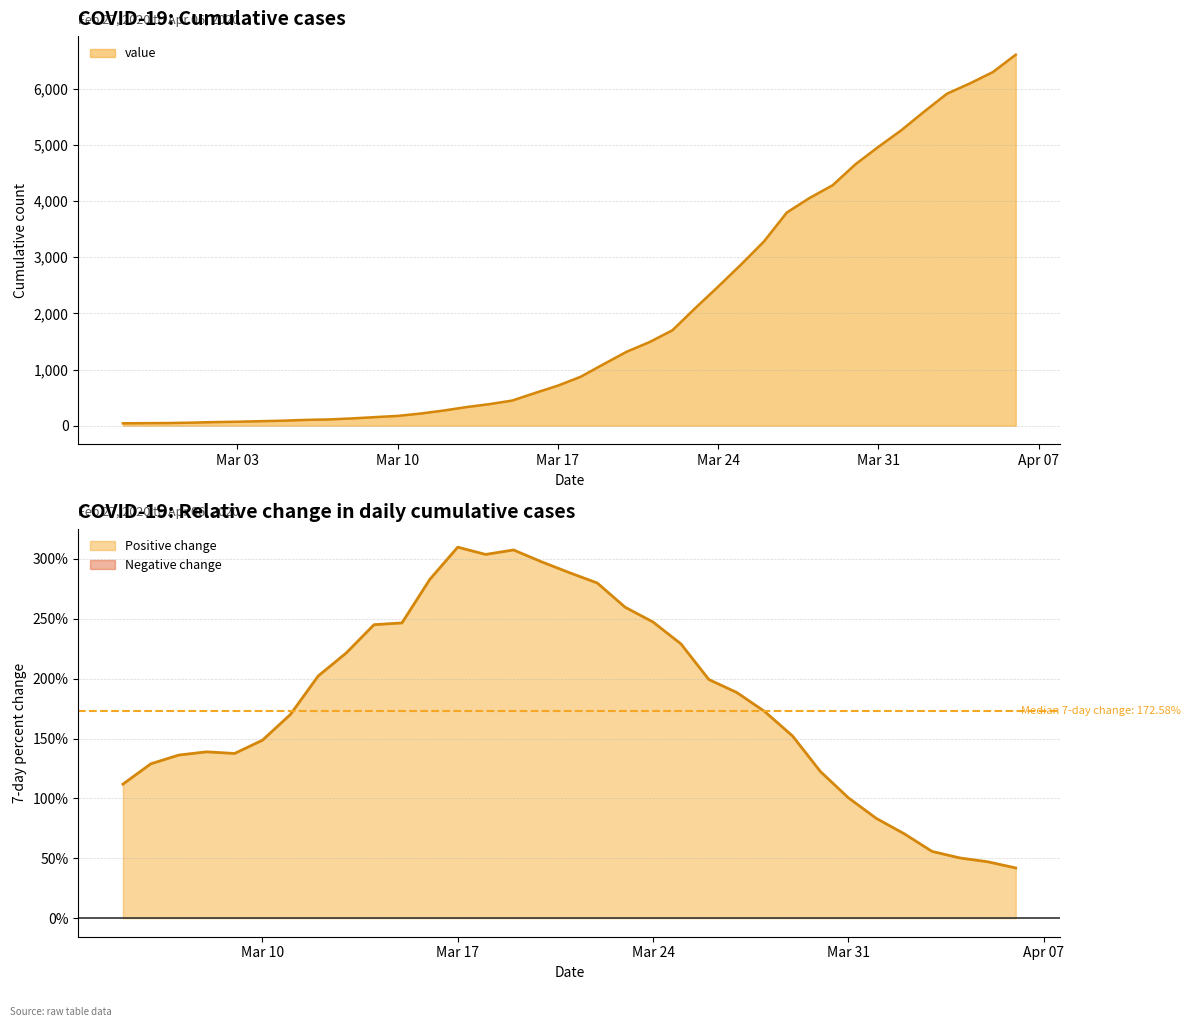

List the labels in order of value, largest first.

2020-04-06, 2020-04-05, 2020-04-04, 2020-04-03, 2020-04-02, 2020-04-01, 2020-03-31, 2020-03-30, 2020-03-29, 2020-03-28, 2020-03-27, 2020-03-26, 2020-03-25, 2020-03-24, 2020-03-23, 2020-03-22, 2020-03-21, 2020-03-20, 2020-03-19, 2020-03-18, 2020-03-17, 2020-03-16, 2020-03-15, 2020-03-14, 2020-03-13, 2020-03-12, 2020-03-11, 2020-03-10, 2020-03-09, 2020-03-08, 2020-03-07, 2020-03-06, 2020-03-05, 2020-03-04, 2020-03-03, 2020-03-02, 2020-03-01, 2020-02-29, 2020-02-28, 2020-02-27